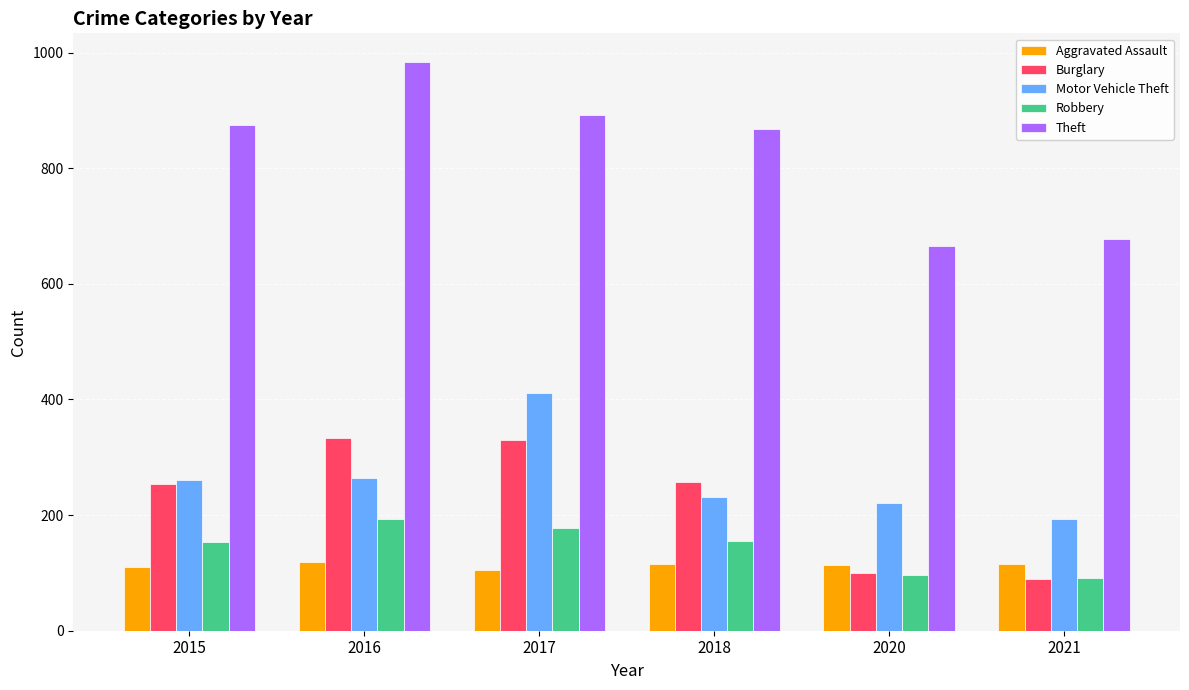

Which series has the widest spread of values?

Theft